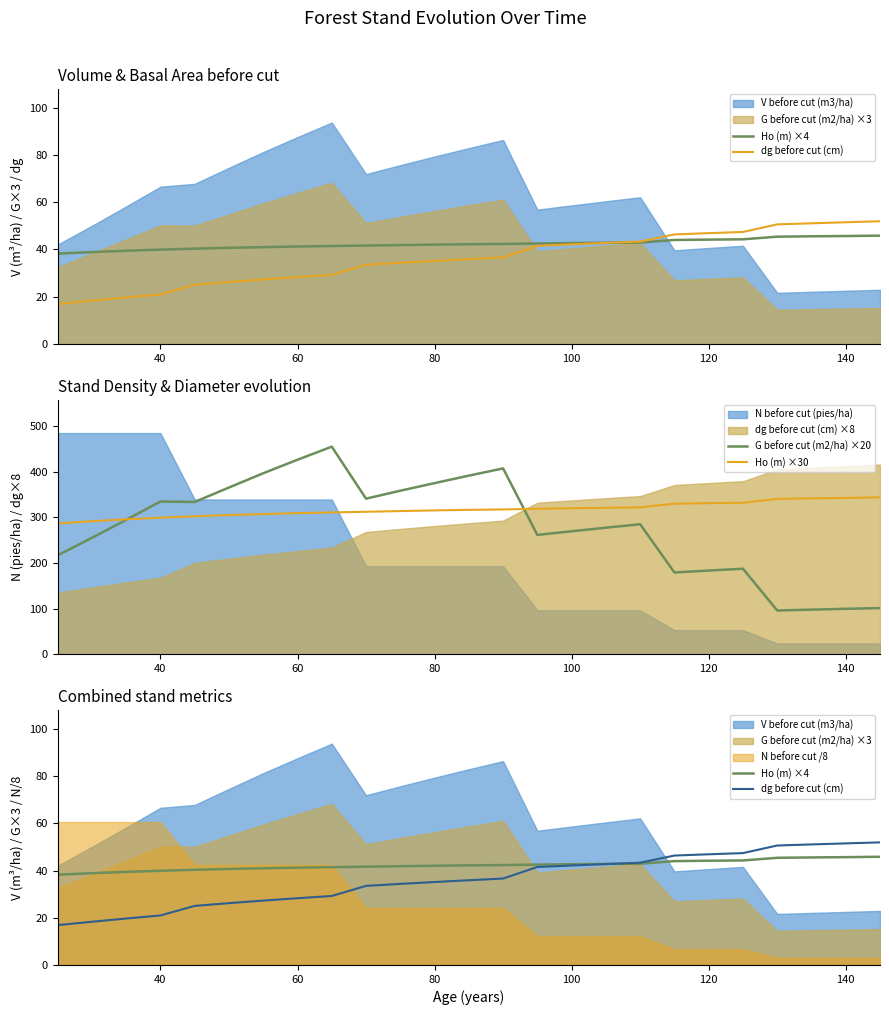

How many data points in G before cut (m2/ha) ×20 are less than 285?

12